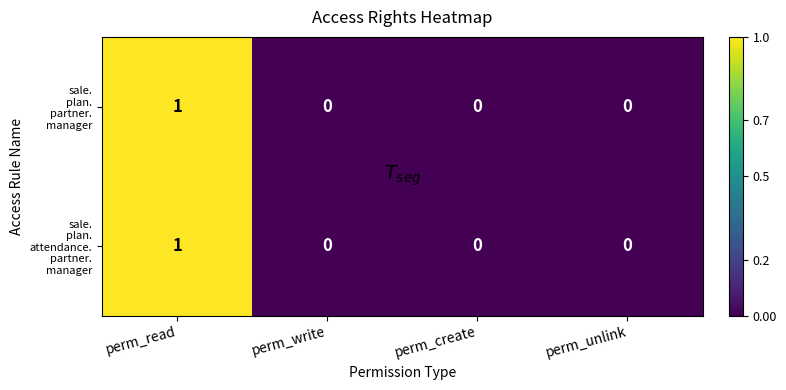

At which category is the sum across all series the highest?

perm_read